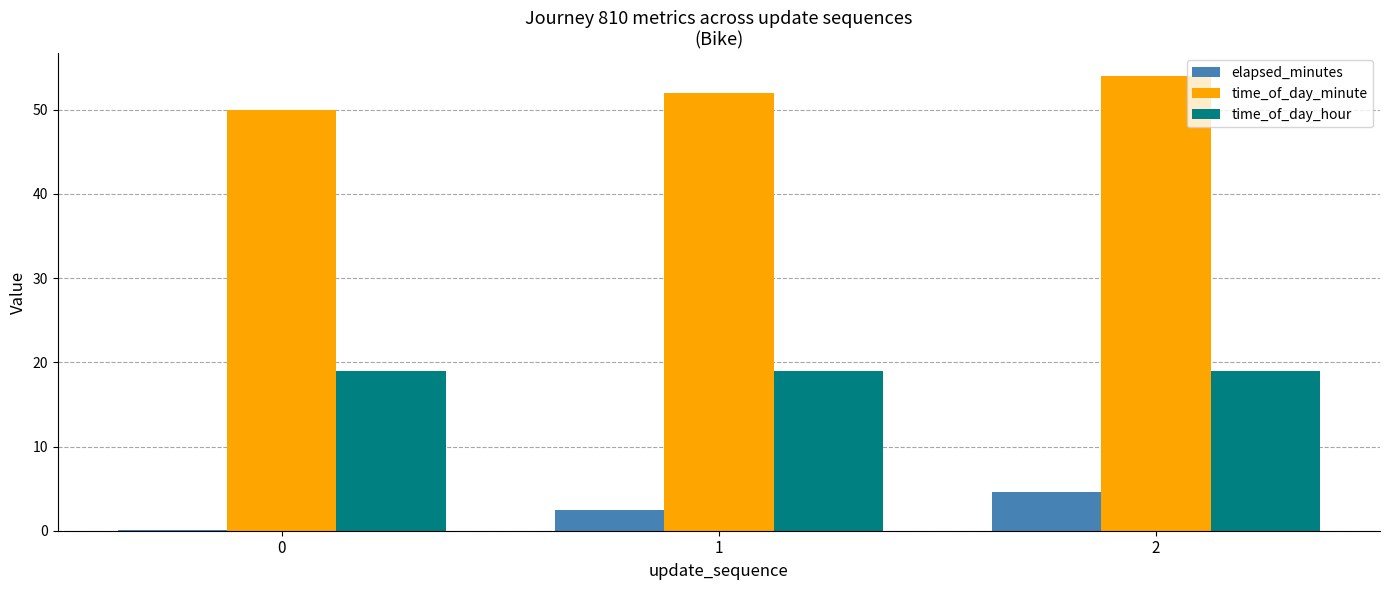

Which series has the largest total across all categories?

time_of_day_minute